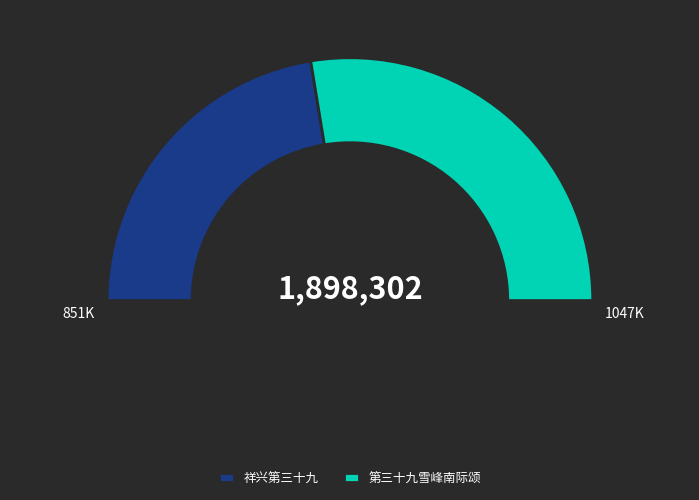

Rank the categories by value from lowest to highest.

祥兴第三十九, 第三十九雪峰南际颂